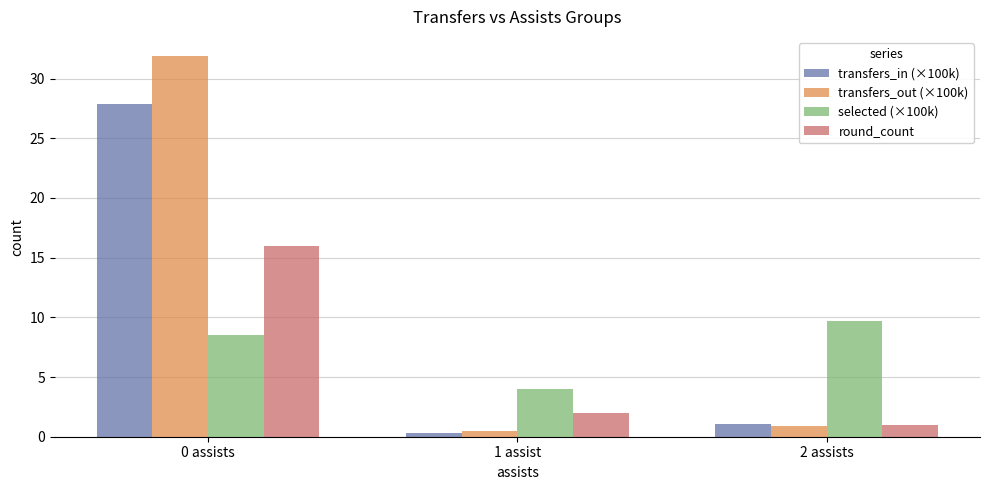

Reading right to left, list all the values displayed in this chart.

transfers_in (×100k): 1.1	0.3	27.8
transfers_out (×100k): 0.9	0.5	31.9
selected (×100k): 9.7	4.0	8.5
round_count: 1.0	2.0	16.0